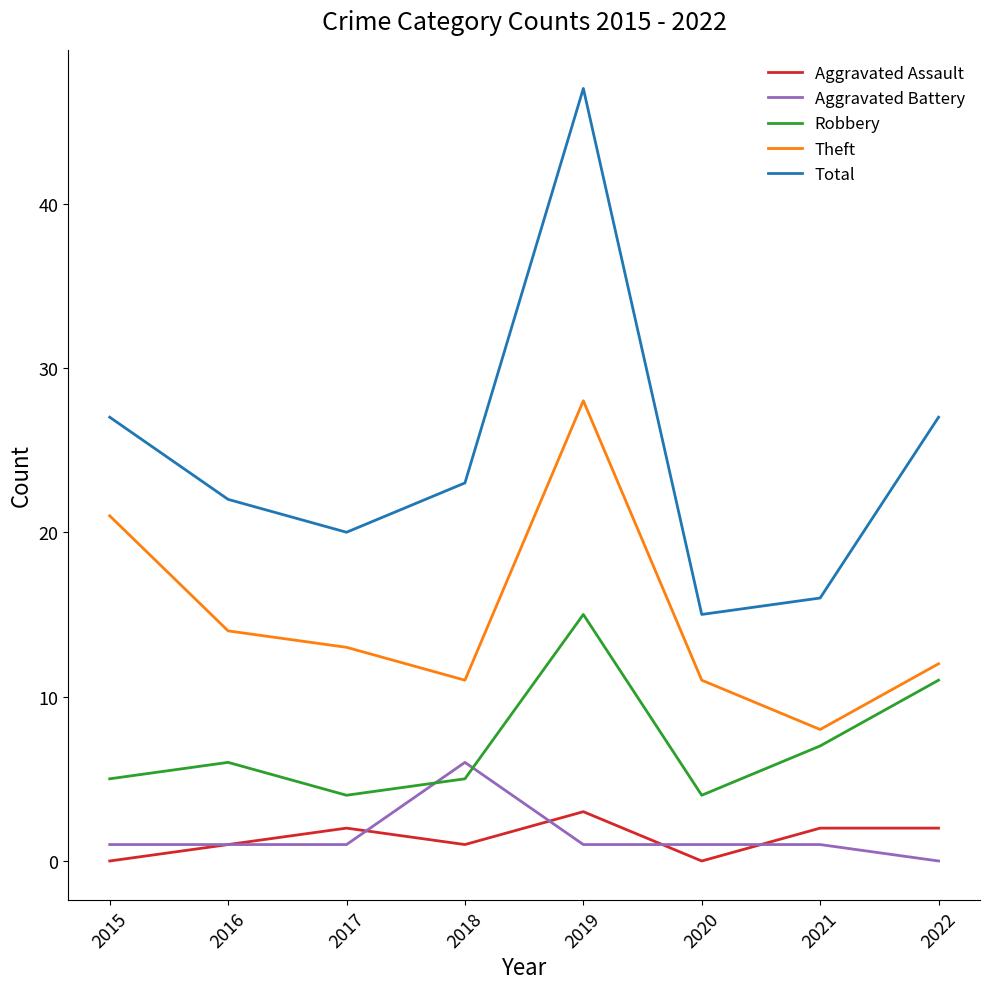

Reading left to right, list all the values displayed in this chart.

Aggravated Assault: 2015=0	2016=1	2017=2	2018=1	2019=3	2020=0	2021=2	2022=2
Aggravated Battery: 2015=1	2016=1	2017=1	2018=6	2019=1	2020=1	2021=1	2022=0
Robbery: 2015=5	2016=6	2017=4	2018=5	2019=15	2020=4	2021=7	2022=11
Theft: 2015=21	2016=14	2017=13	2018=11	2019=28	2020=11	2021=8	2022=12
Total: 2015=27	2016=22	2017=20	2018=23	2019=47	2020=15	2021=16	2022=27